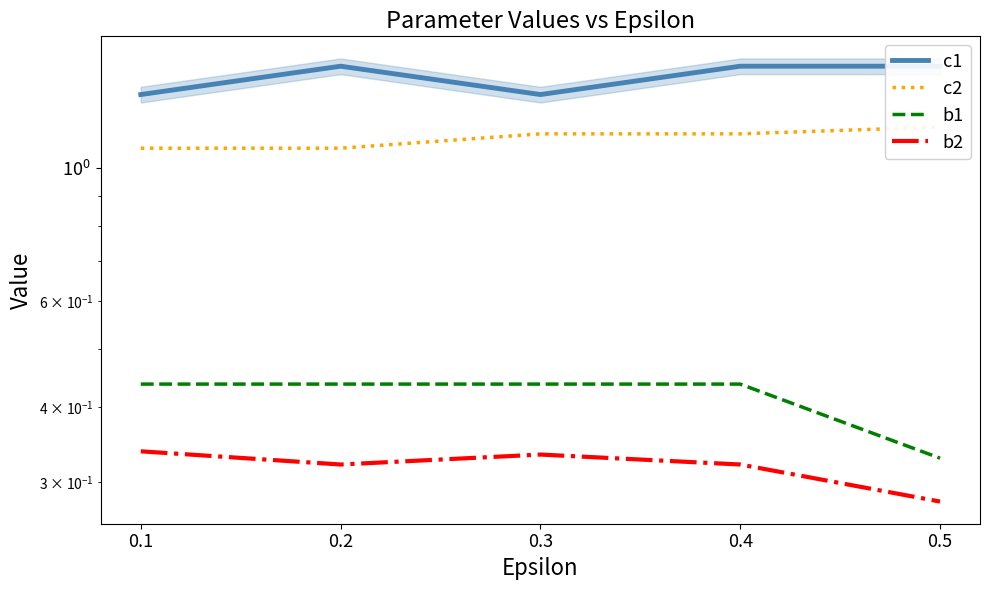

What is the total value across all series at 0.5?

3.3